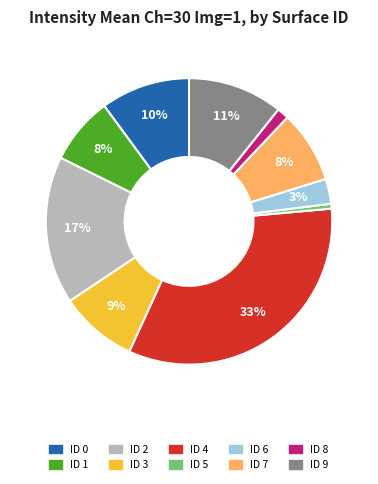

Does ID 0 account for over 50% of the chart?

No